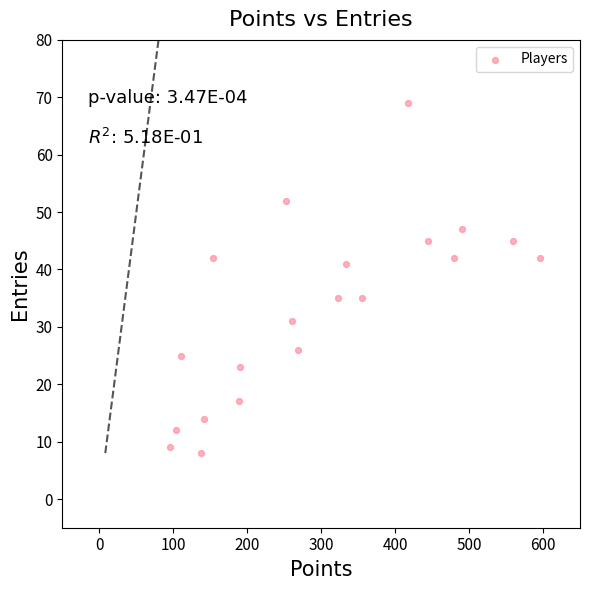

What is the range of X values (max minus min)?

501